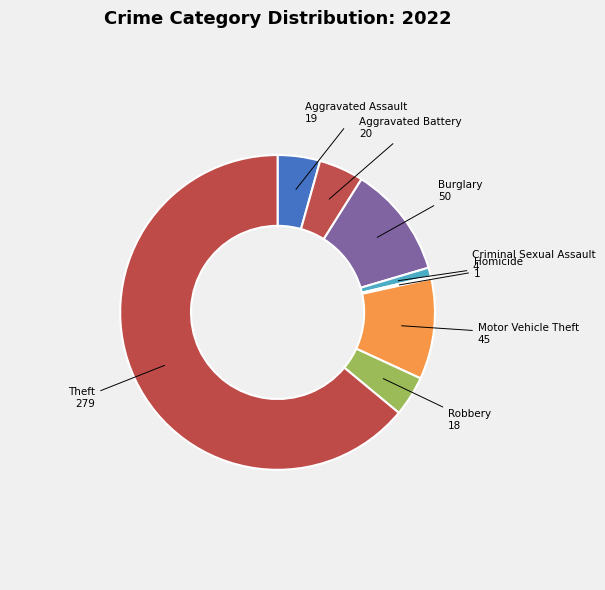

Combined, do Motor Vehicle Theft and Theft account for over 50%?

Yes